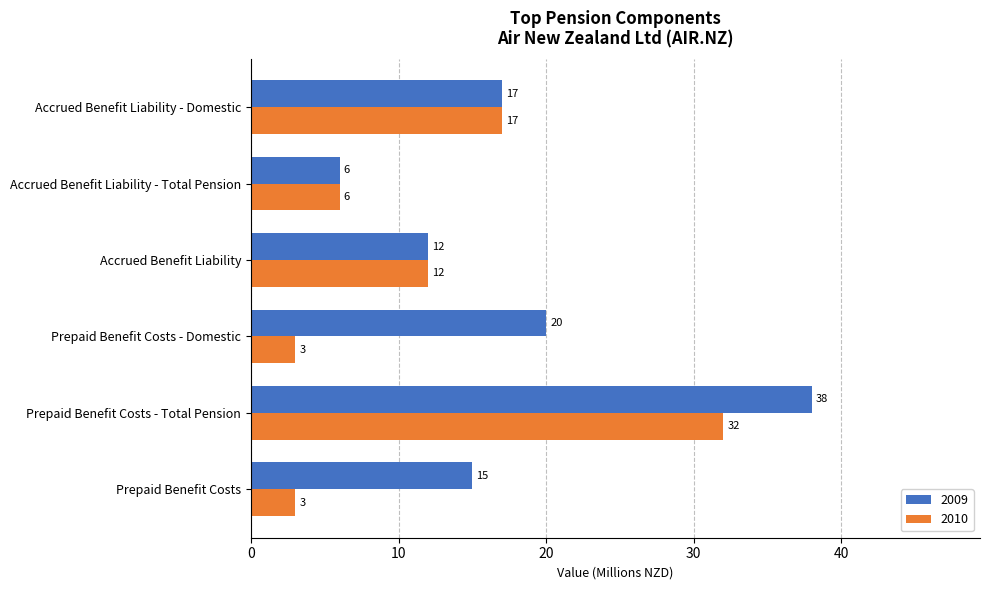

List the series in order of their peak value, lowest first.

2010, 2009